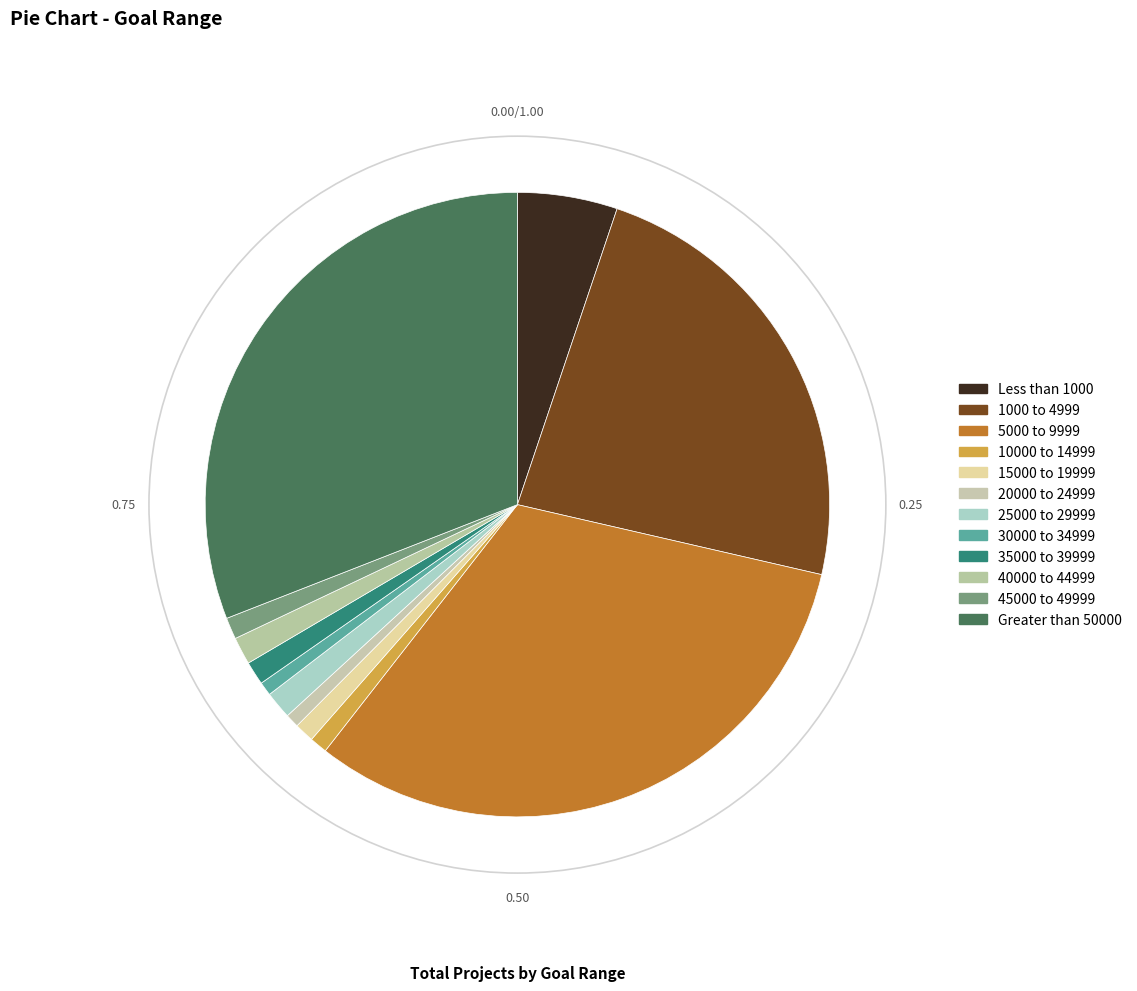

To the nearest percent, what is the combined percentage of Less than 1000 and 1000 to 4999?

29%